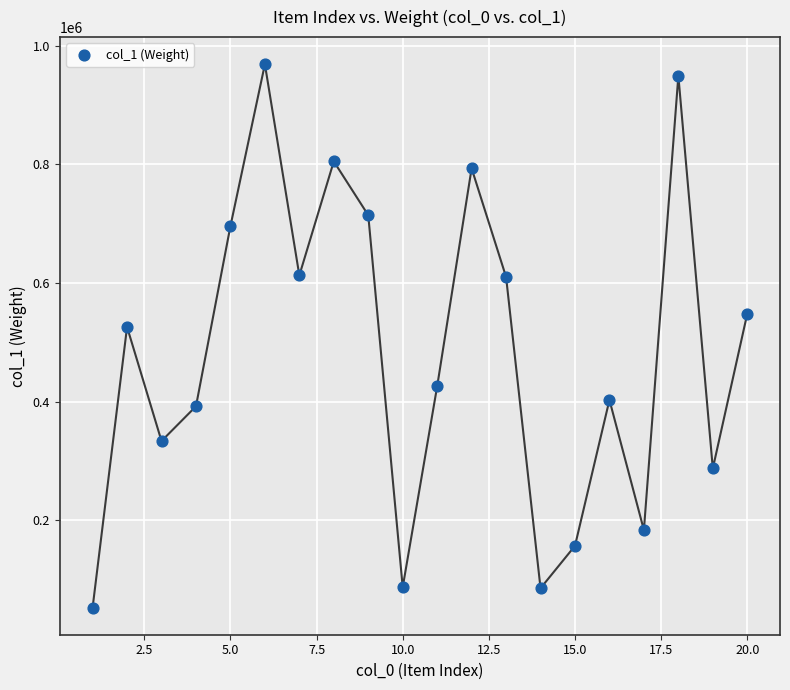

What Y value in the scatter plot is closest to 510923?

525998